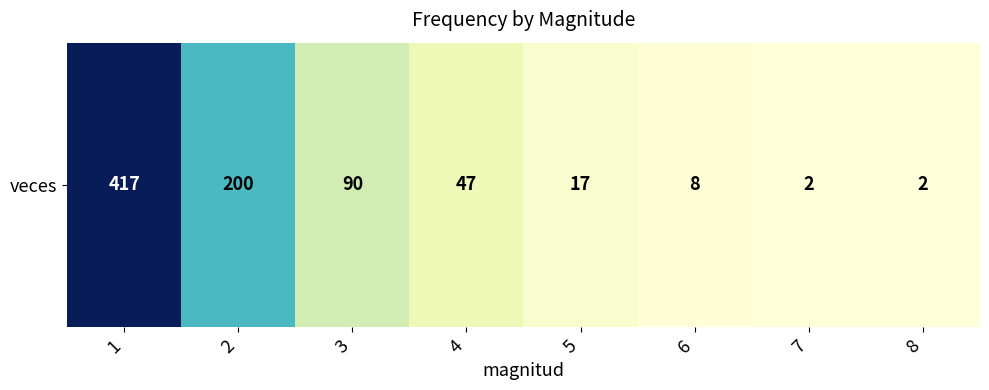

Reading left to right, extract all data points from this chart.

417	200	90	47	17	8	2	2